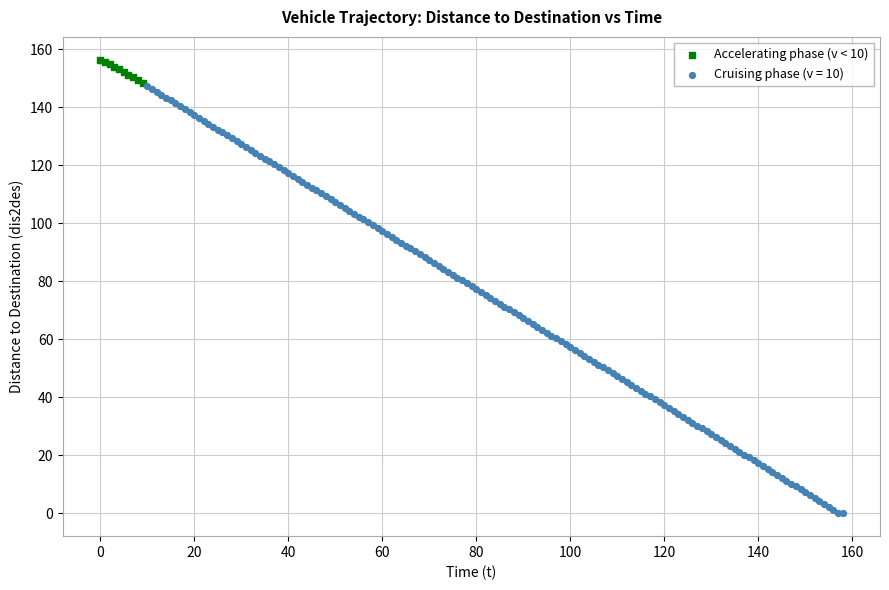

Which series has the widest spread of Y values?

Cruising phase (v = 10)